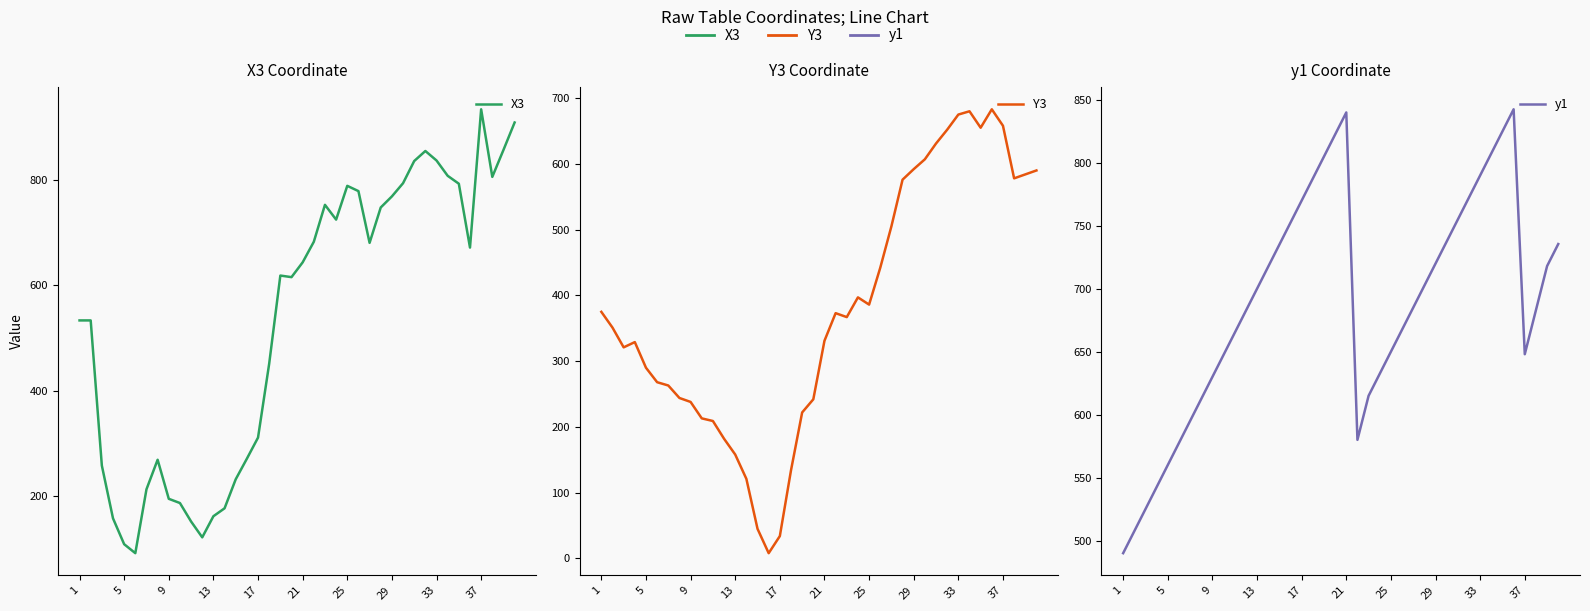

Is it true that X3 equals 170.2 at 9?

False